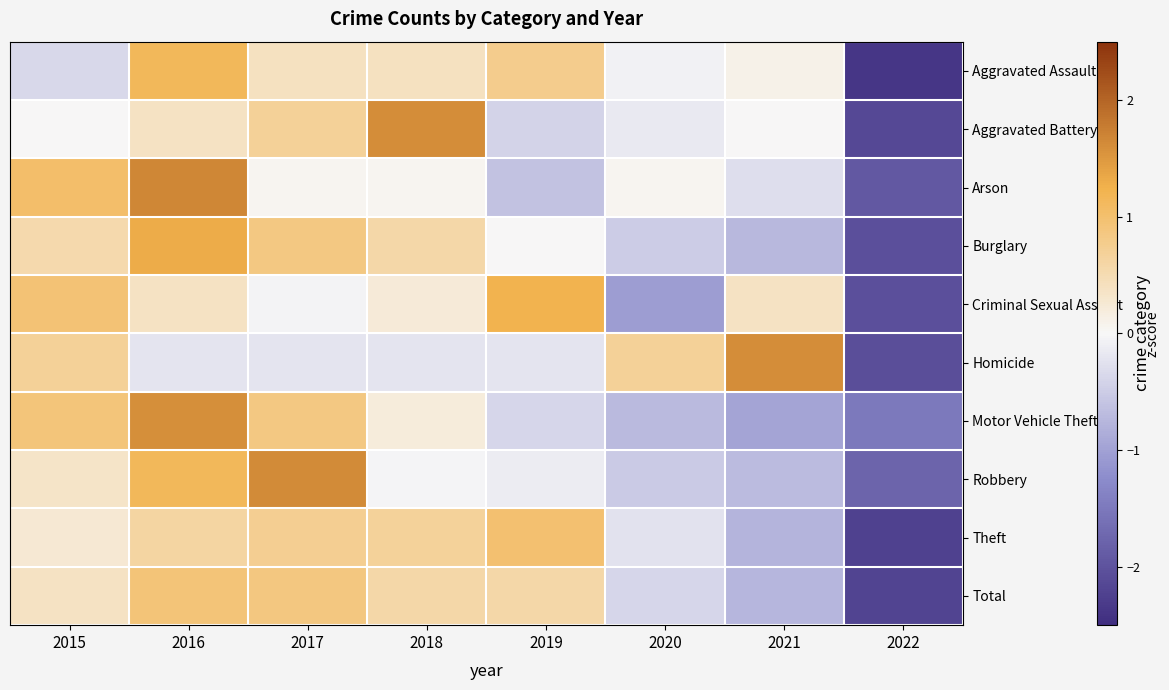

How many distinct data groups are displayed?

10